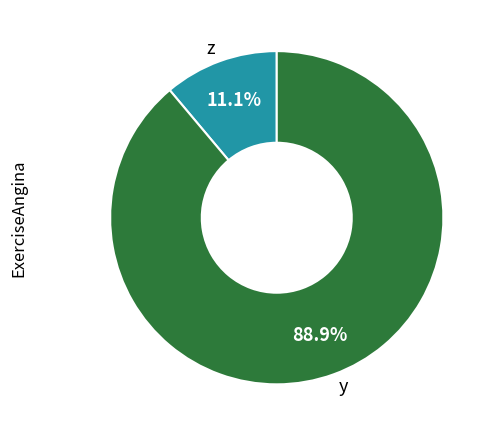

Does y account for over 50% of the chart?

Yes